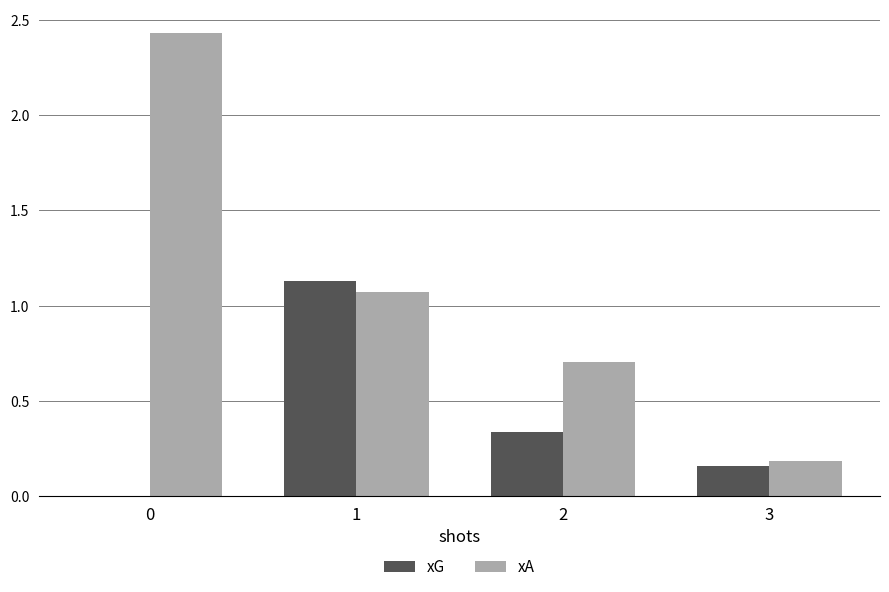

What is the sum of the xA values at 0 and 3?

2.6